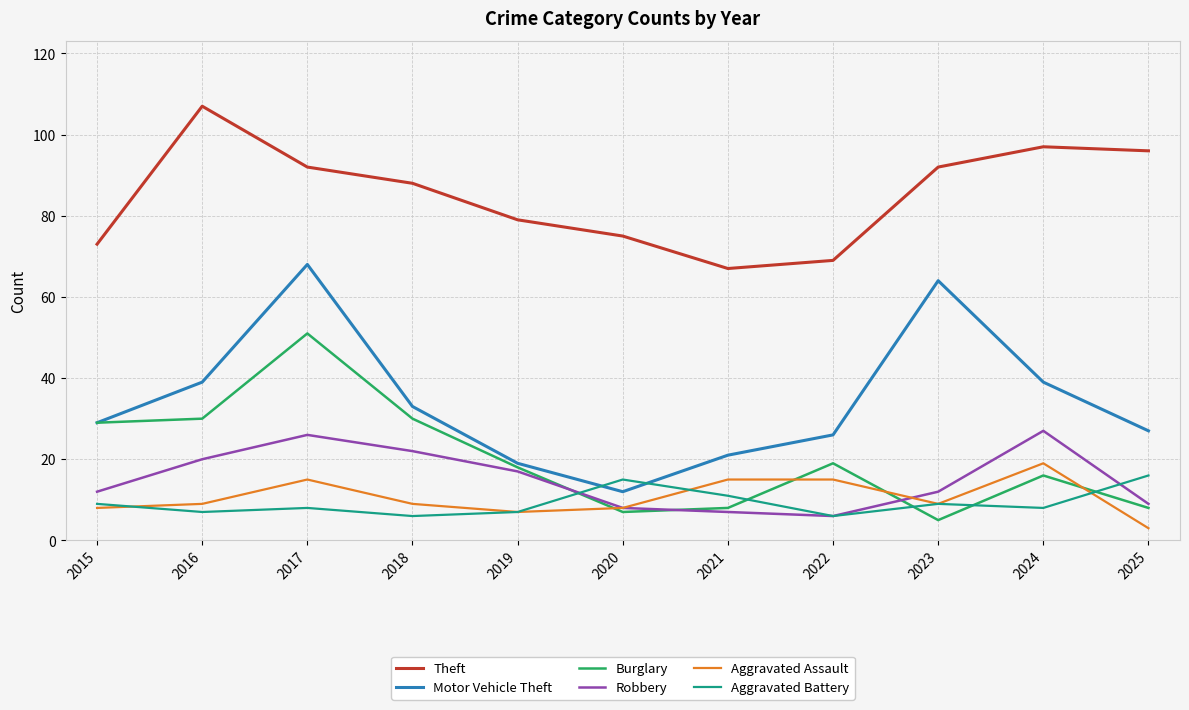

What is the difference between the maximum and minimum values in the Burglary series?

46